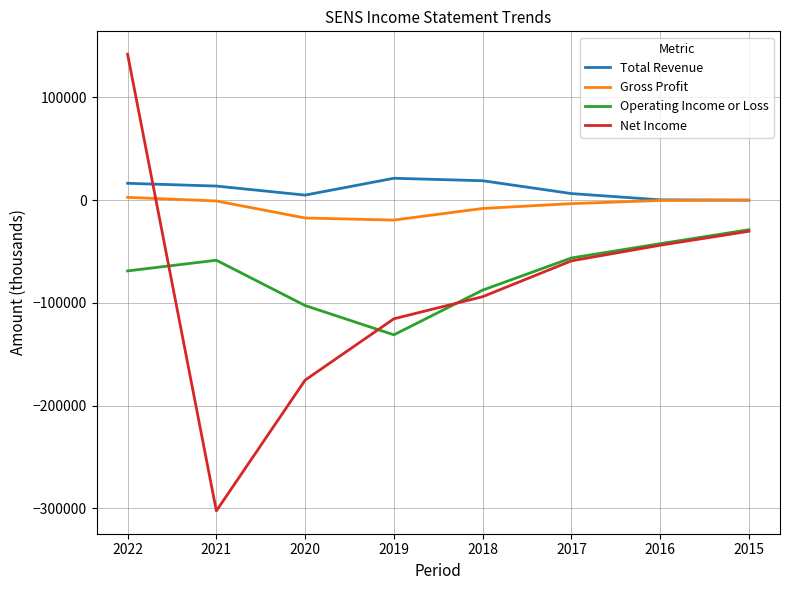

Between 2020 and 2016, which series saw the biggest shift?

Net Income